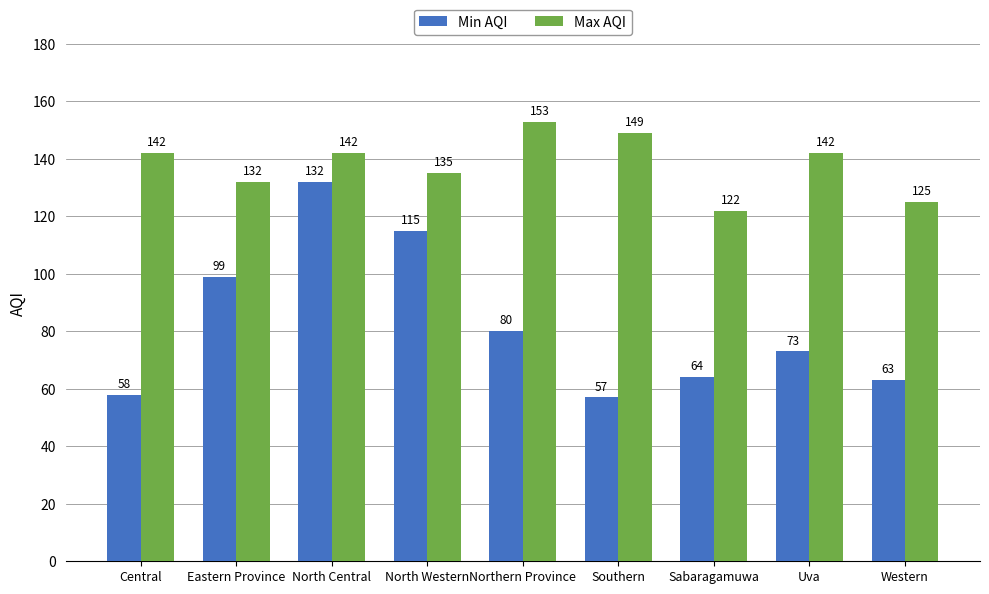

True or false: Min AQI has a value of 96 at Uva.

False